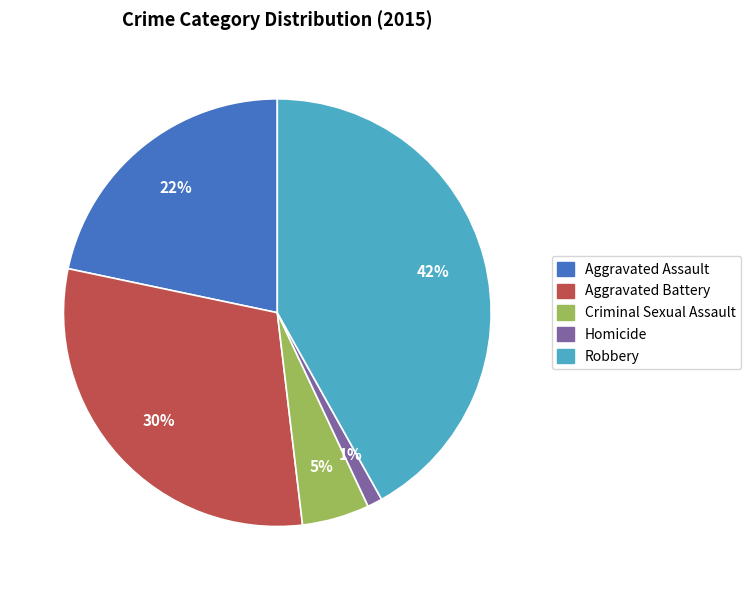

To the nearest percent, what is the average slice percentage?

20%